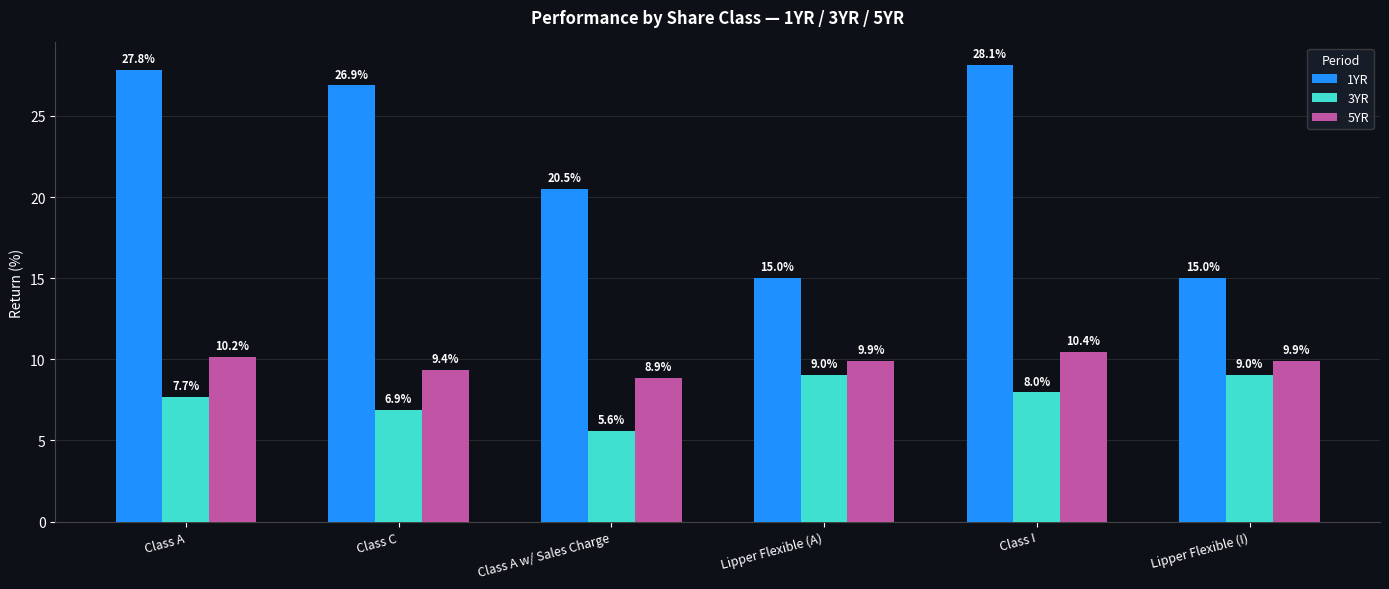

What are all the series names shown in the legend?

1YR, 3YR, 5YR